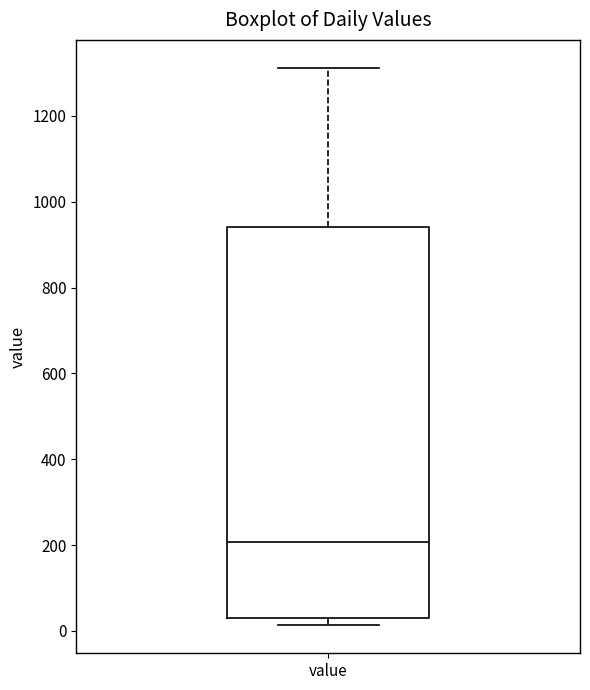

Read this box plot against the y-axis: the position of the median line, the range covered by the box, and the ends of both whiskers. The values are not printed on the chart, so give them approximately, as read against the axis.

median 200, box 40 to 940, whiskers 20 to 1320